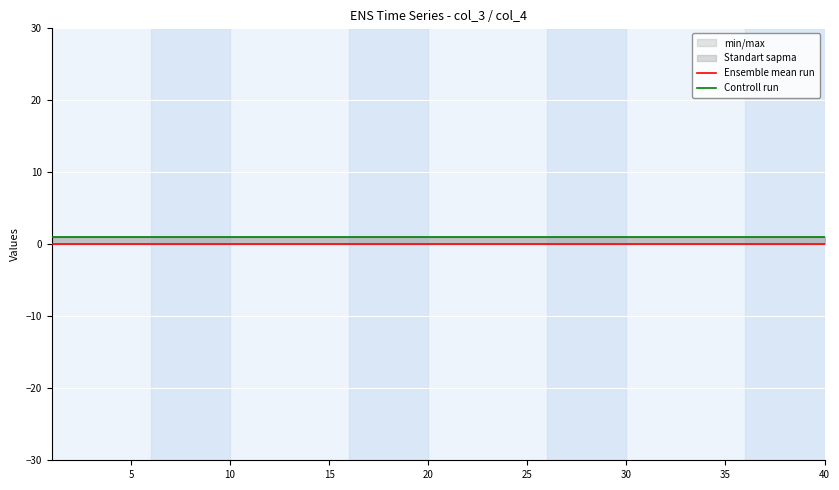

True or false: Ensemble mean run and Controll run cross at least once.

False